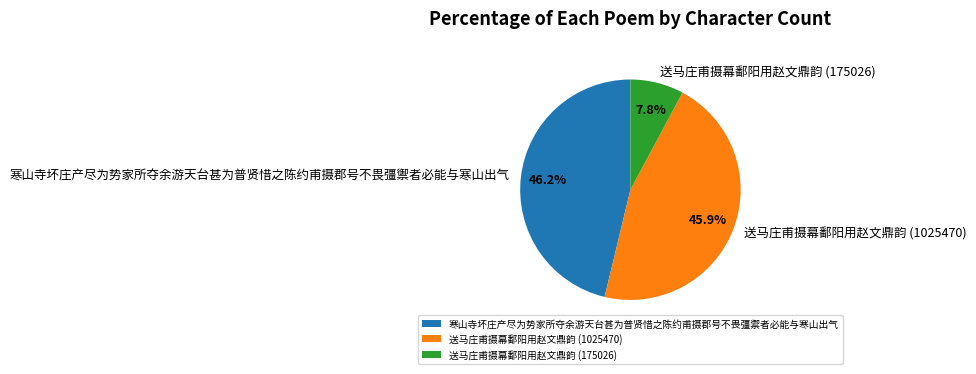

The 送马庄甫摄幕鄱阳用赵文鼎韵 (175026) slice represents 23% of the pie. True or false?

False